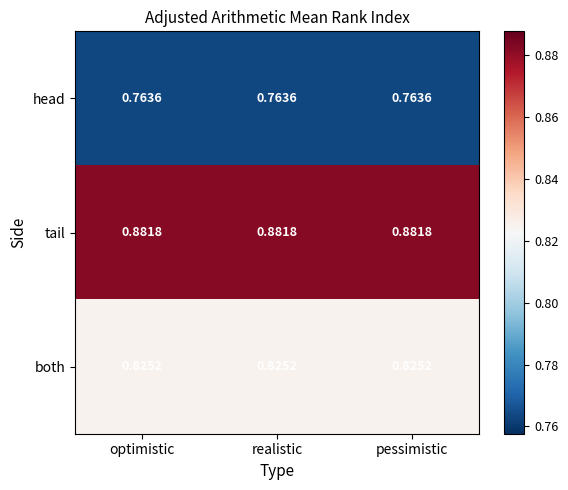

List the series in order of their overall mean, highest first.

tail, both, head